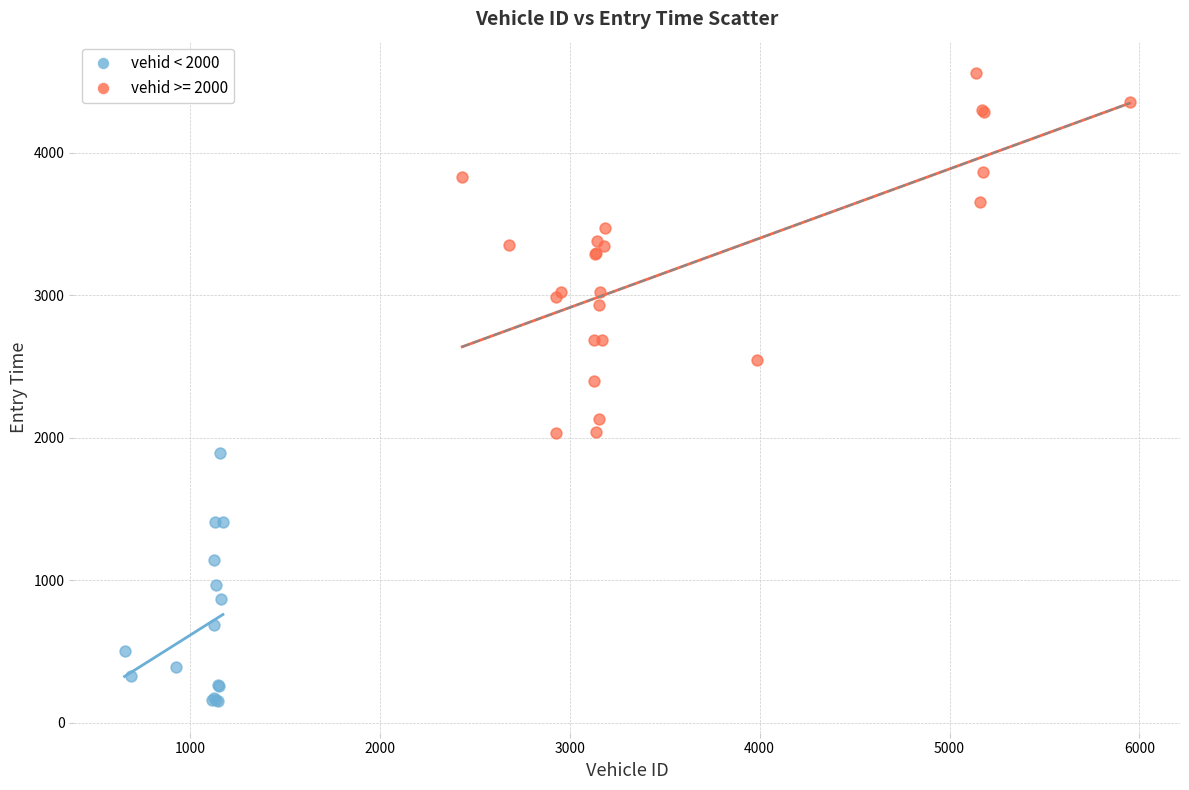

Which series has the largest Y range (max minus min)?

vehid >= 2000